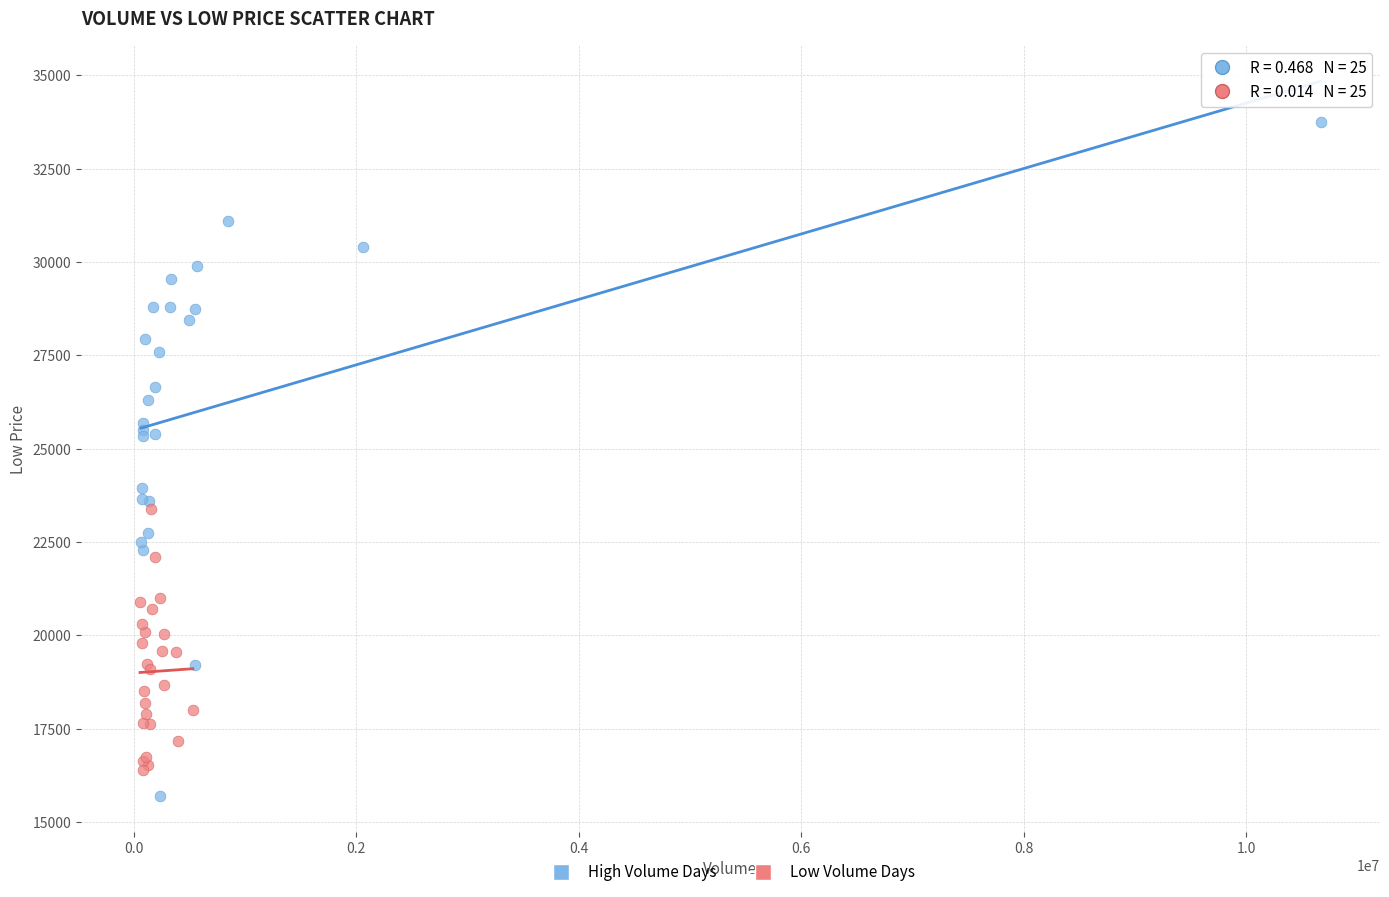

Which series has the widest spread of Y values?

High Volume Days